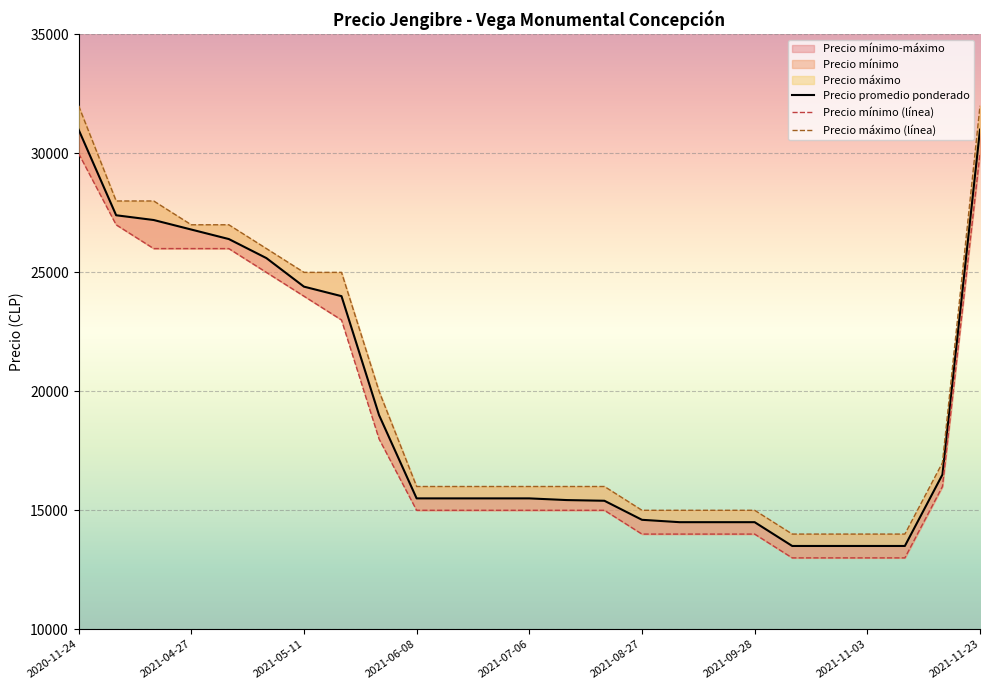

Is it true that Precio máximo equals 7695 at 2021-10-05?

False